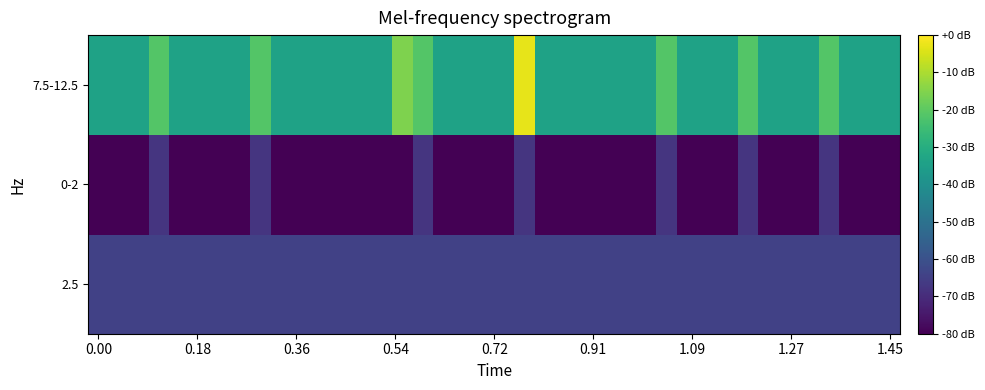

Reading left to right, extract all data points from this chart.

2.5: 2.5	2.5	2.5	2.5	2.5	2.5	2.5	2.5	2.5	2.5	2.5	2.5	2.5	2.5	2.5	2.5	2.5	2.5	2.5	2.5	2.5	2.5	2.5	2.5	2.5	2.5	2.5	2.5	2.5	2.5	2.5	2.5	2.5	2.5	2.5	2.5	2.5	2.5	2.5	2.5
0-2: 0.0	0.0	0.0	2.0	0.0	0.0	0.0	0.0	2.0	0.0	0.0	0.0	0.0	0.0	0.0	0.0	2.0	0.0	0.0	0.0	0.0	2.0	0.0	0.0	0.0	0.0	0.0	0.0	2.0	0.0	0.0	0.0	2.0	0.0	0.0	0.0	2.0	0.0	0.0	0.0
7.5-12.5: 7.5	7.5	7.5	9.5	7.5	7.5	7.5	7.5	9.5	7.5	7.5	7.5	7.5	7.5	7.5	10.5	9.5	7.5	7.5	7.5	7.5	12.5	7.5	7.5	7.5	7.5	7.5	7.5	9.5	7.5	7.5	7.5	9.5	7.5	7.5	7.5	9.5	7.5	7.5	7.5